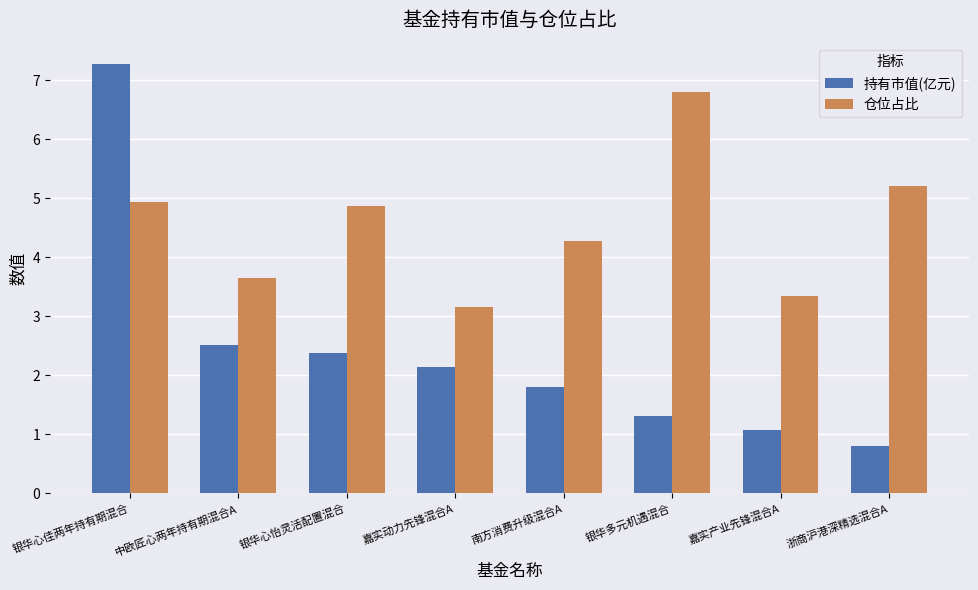

What is the difference between the highest and lowest values at 银华多元机遇混合?

5.5